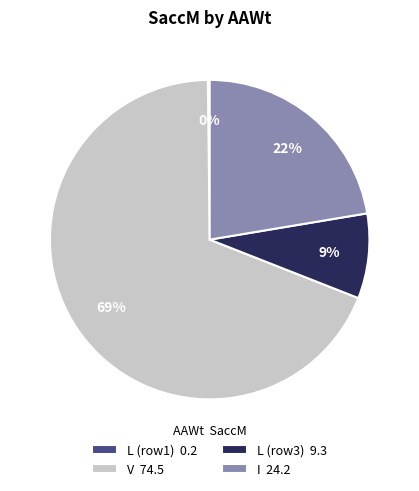

What is the ratio of the value at I 24.2 to the value at V 74.5?

0.3